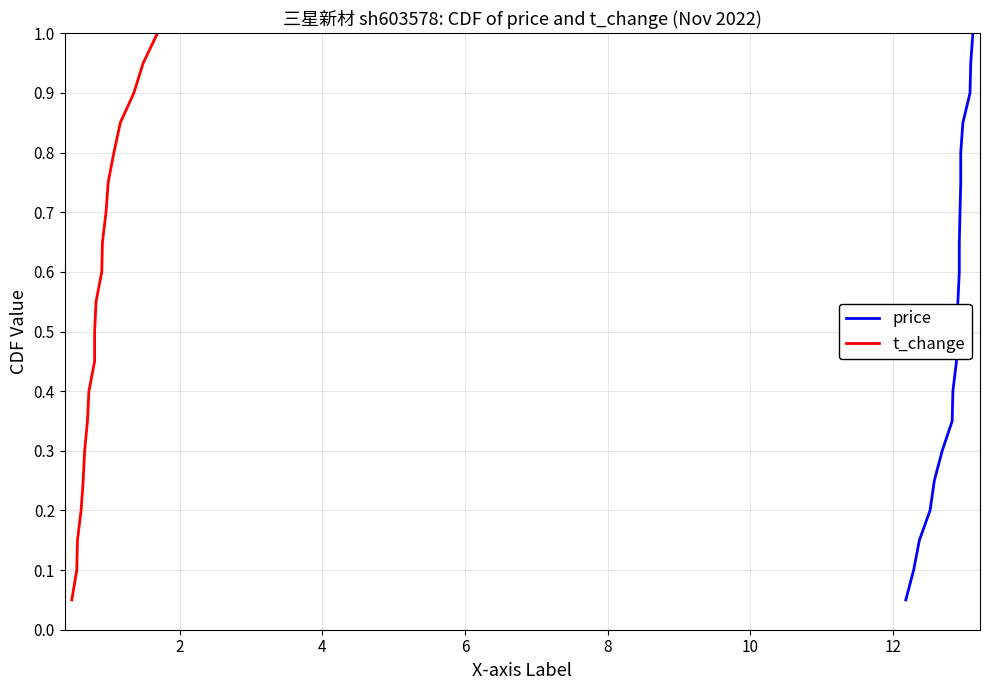

Is the value of t_change at 18 greater than the value of price at 10?

Yes